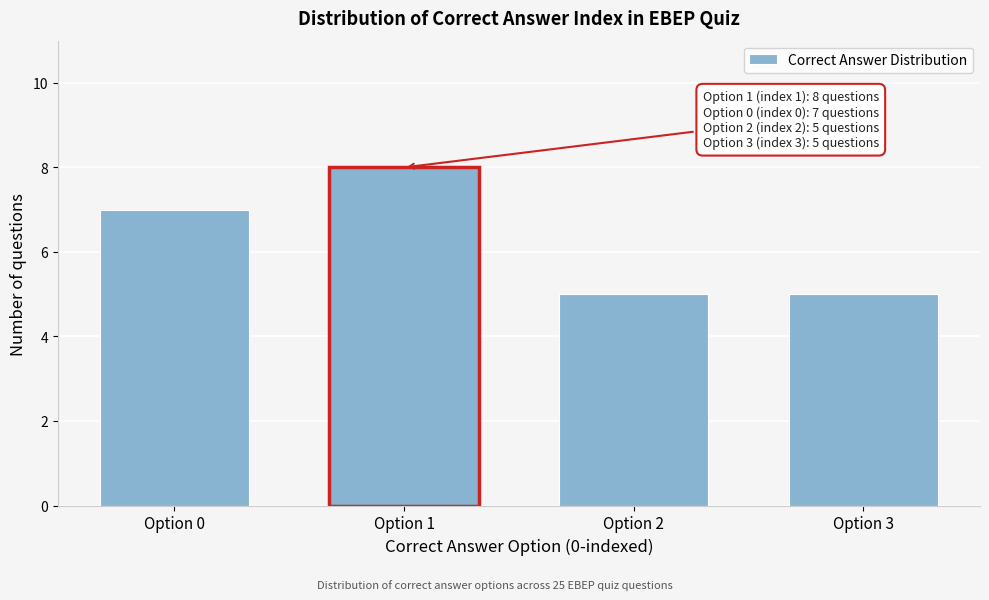

Reading left to right, what are all the values shown in this chart?

Option 0=7	Option 1=8	Option 2=5	Option 3=5